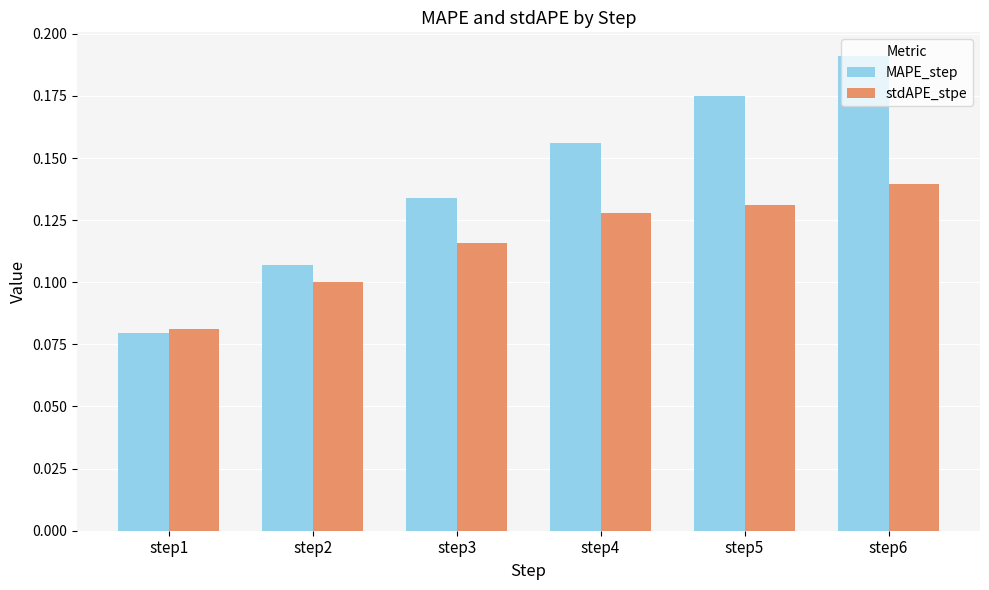

List the series in order of their peak value, lowest first.

stdAPE_stpe, MAPE_step